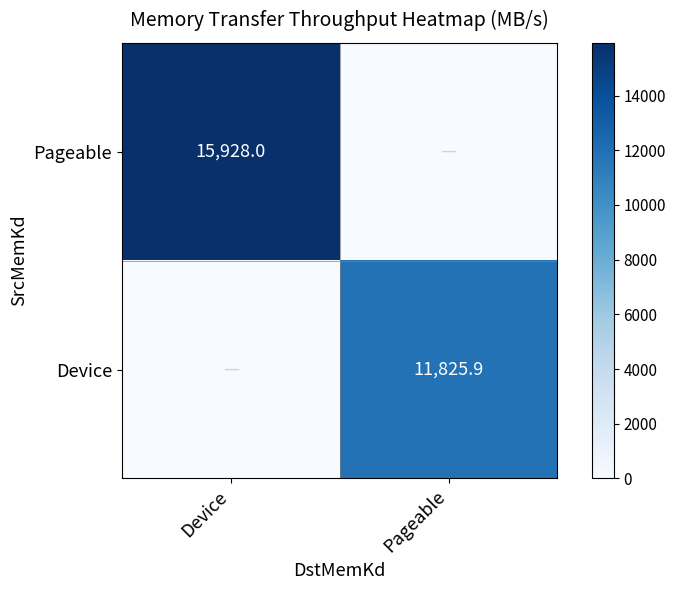

The value of Device at Pageable is 11825.9. True or false?

True